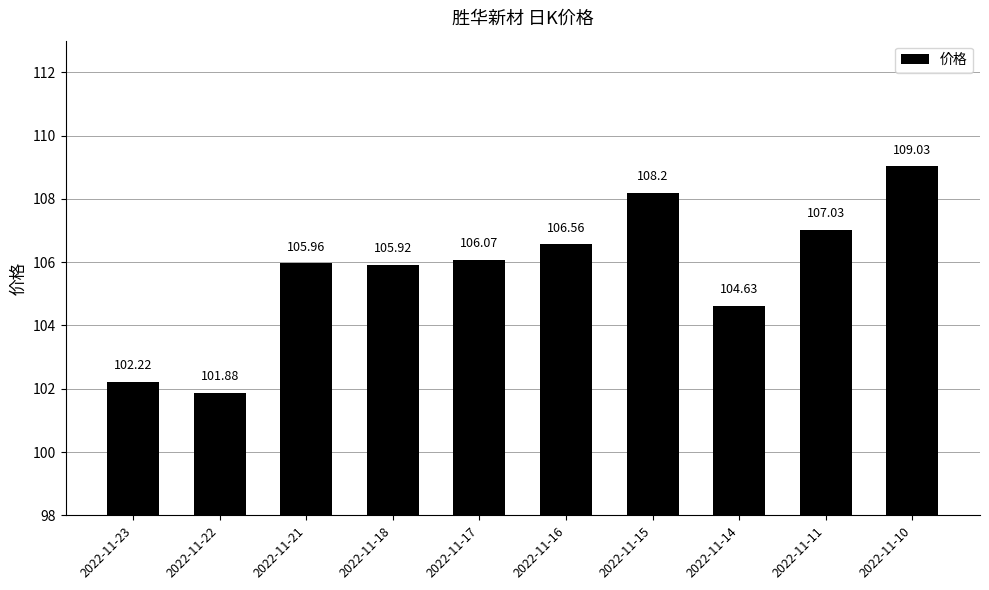

What is the maximum value shown in the chart?

109.0